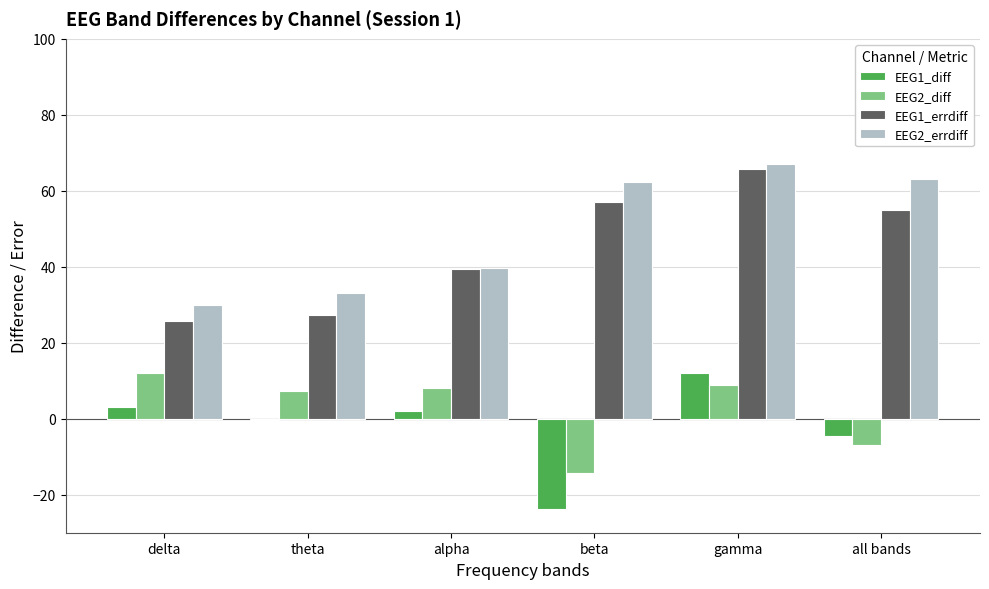

What is the maximum value for EEG1_errdiff?

65.7